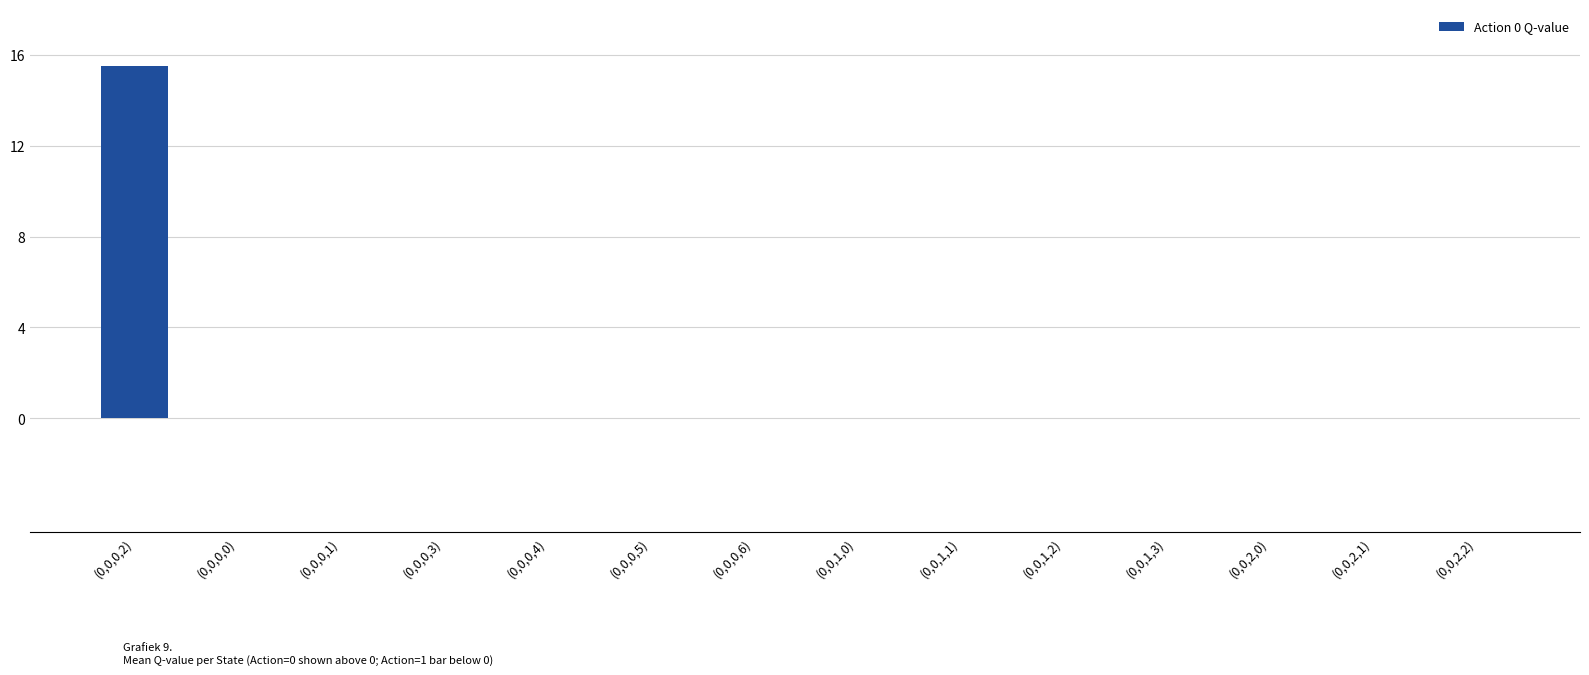

Reading left to right, transcribe all the data shown in this chart.

15.5	0.0	0.0	0.0	0.0	0.0	0.0	0.0	0.0	0.0	0.0	0.0	0.0	0.0